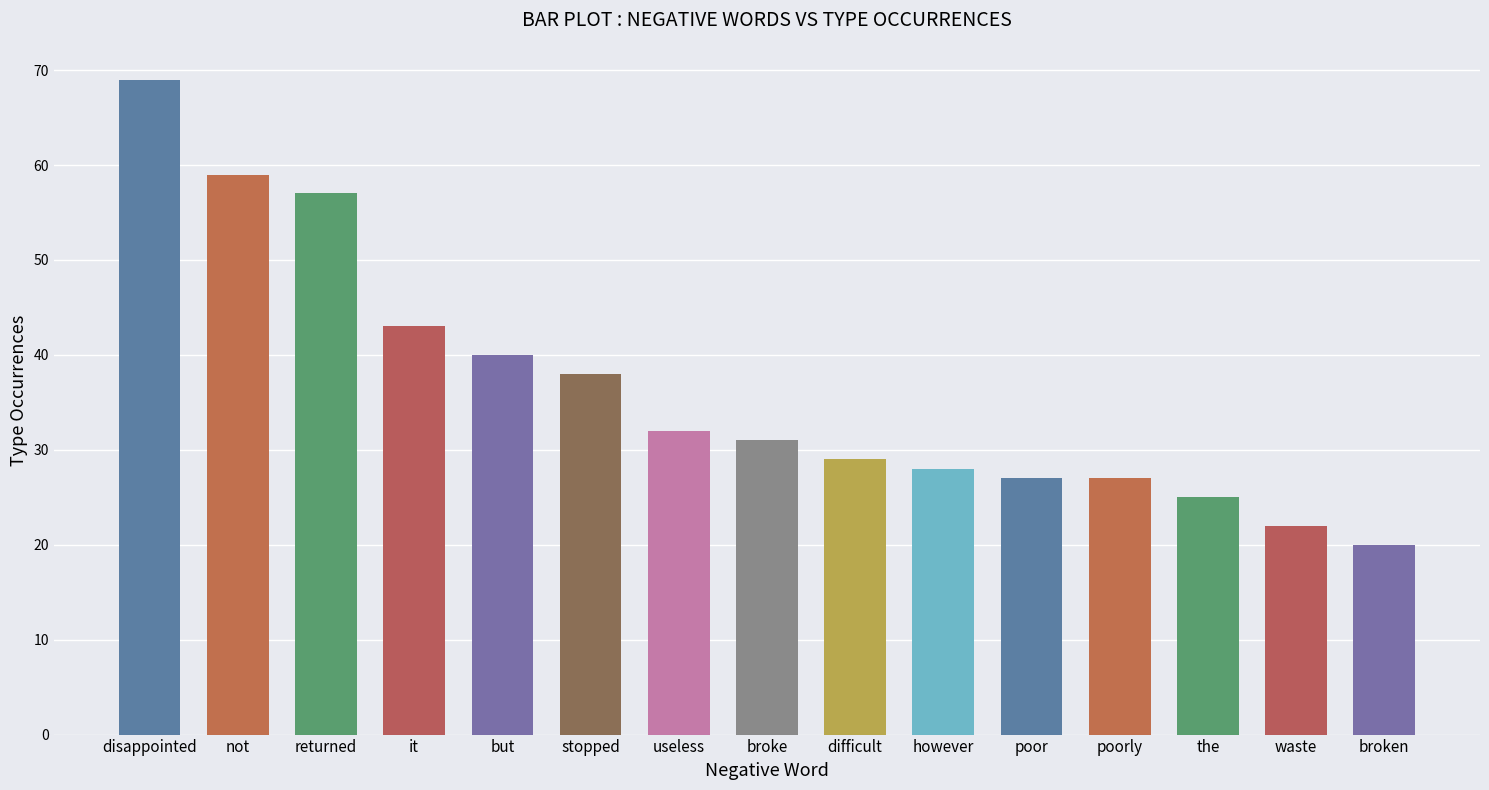

What is the maximum value shown in the chart?

69